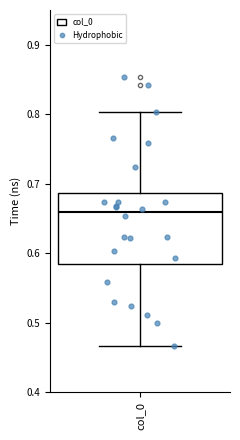

Read this box plot against the y-axis: the position of the median line, the range covered by the box, and the ends of both whiskers. The values are not printed on the chart, so give them approximately, as read against the axis.

median 0.66, box 0.58 to 0.69, whiskers 0.47 to 0.80